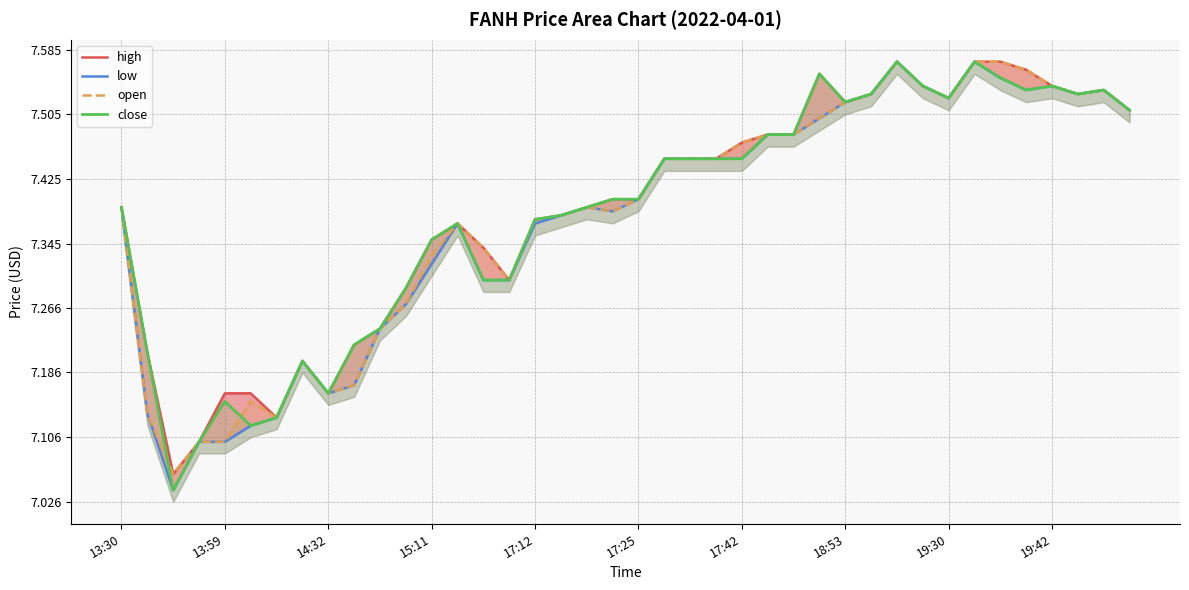

True or false: close and low intersect in this chart.

False